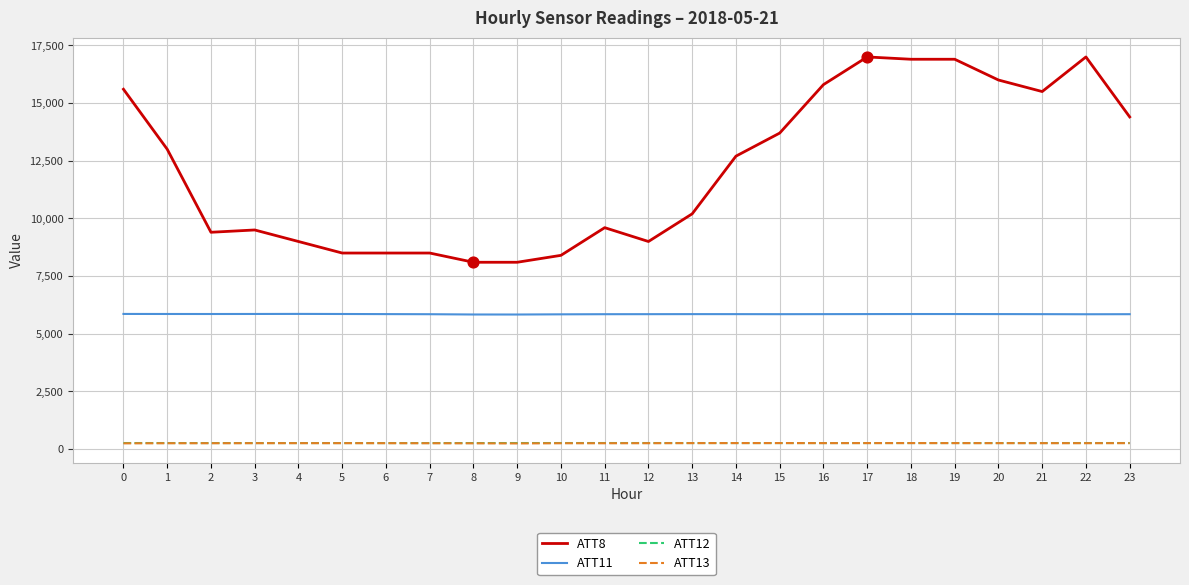

What is the total value across all series at 5?

14879.0